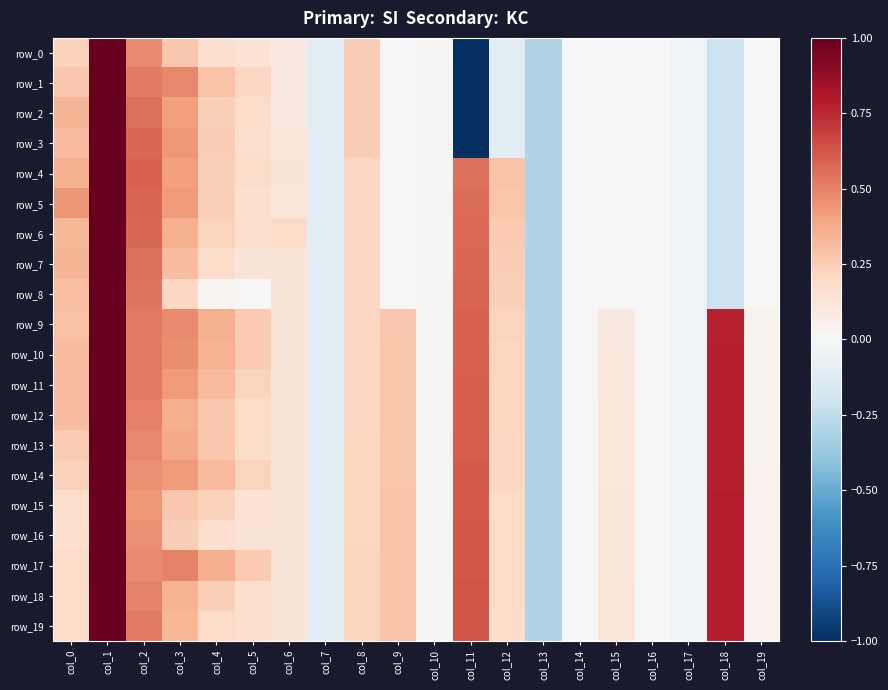

Between col_19 and col_10, which is larger?

col_10